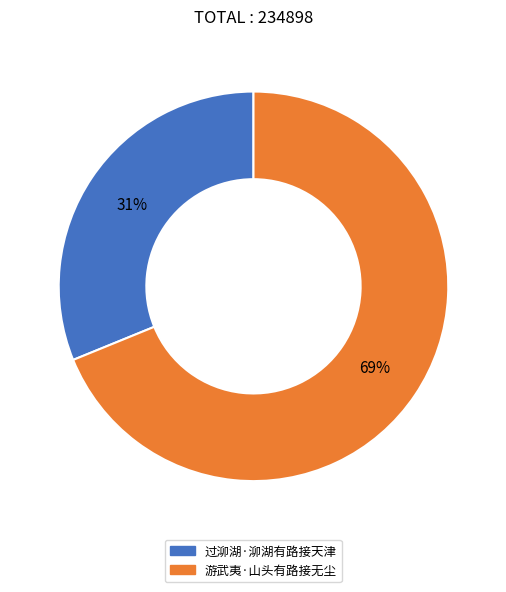

Which has a higher value, 过泖湖·泖湖有路接天津 or 游武夷·山头有路接无尘?

游武夷·山头有路接无尘